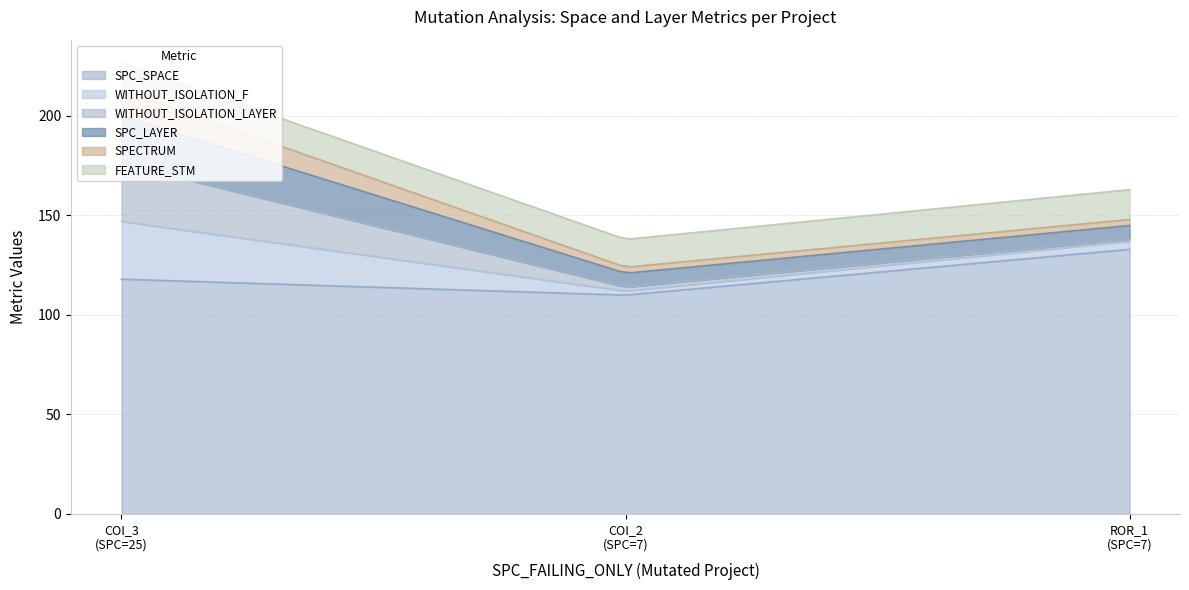

What are all the series names shown in the legend?

SPC_SPACE, WITHOUT_ISOLATION_F, WITHOUT_ISOLATION_LAYER, SPC_LAYER, SPECTRUM, FEATURE_STM